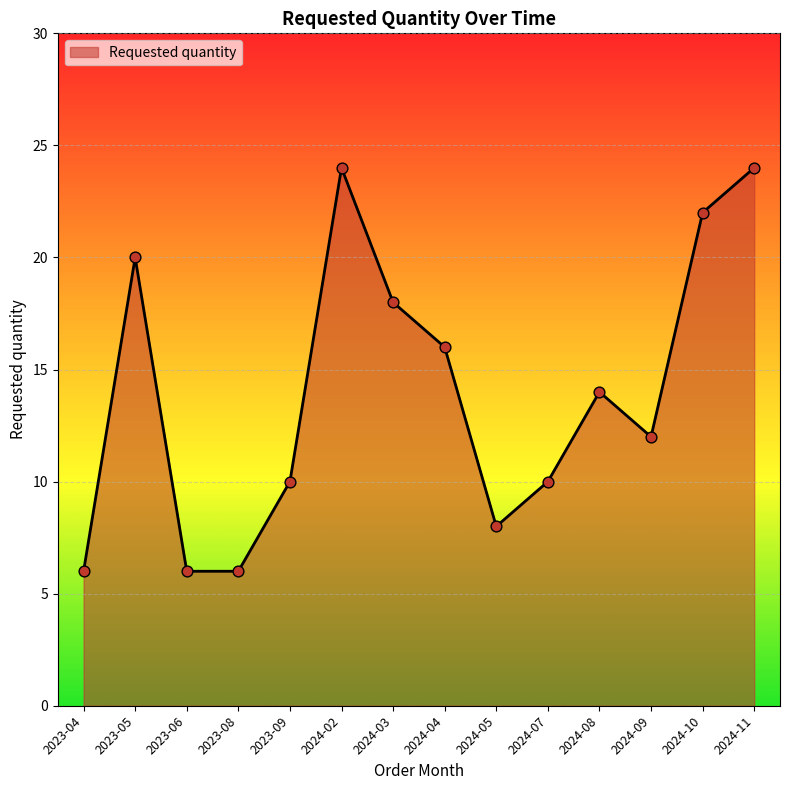

What is the change in value from 2023-09 to 2024-08?

+4